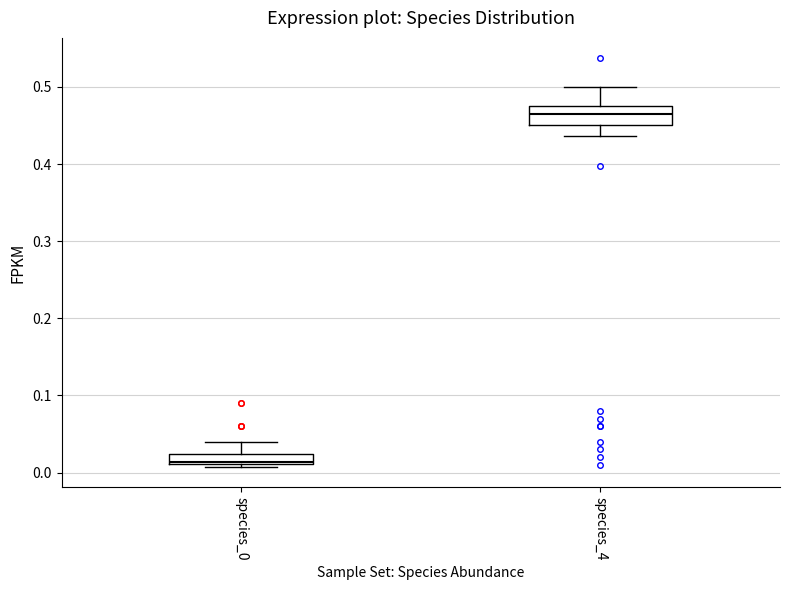

Where is the lower edge of the box for species_0 on the y-axis? The values are not printed on the chart, so give them approximately, as read against the axis.

0.01